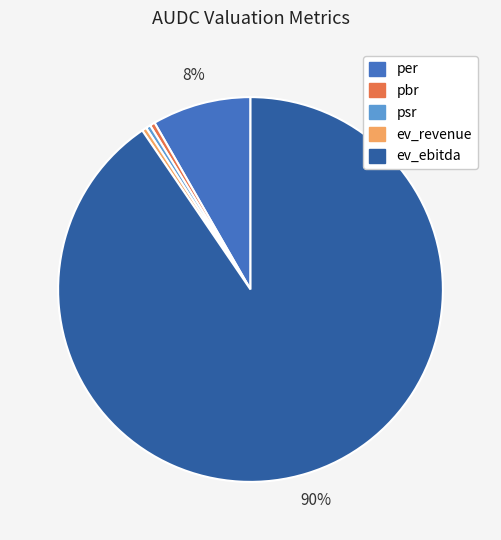

To the nearest percent, what is the average slice percentage?

20%